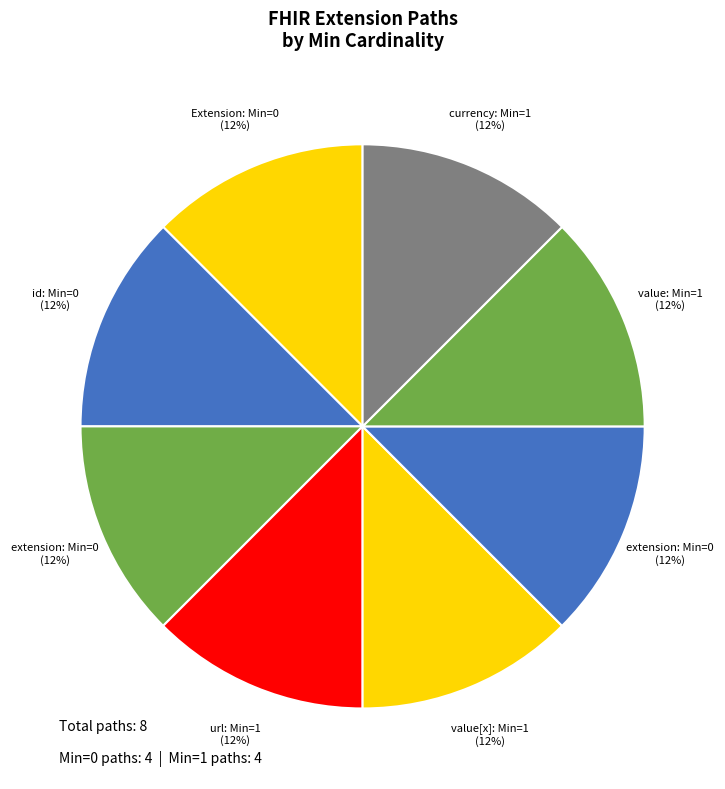

Count the number of slices in the pie.

8